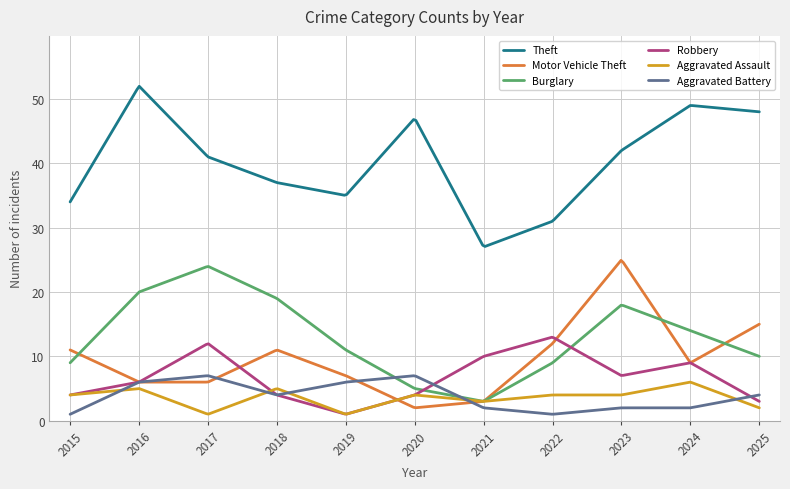

What is the highest value of the Aggravated Battery series?

7.0